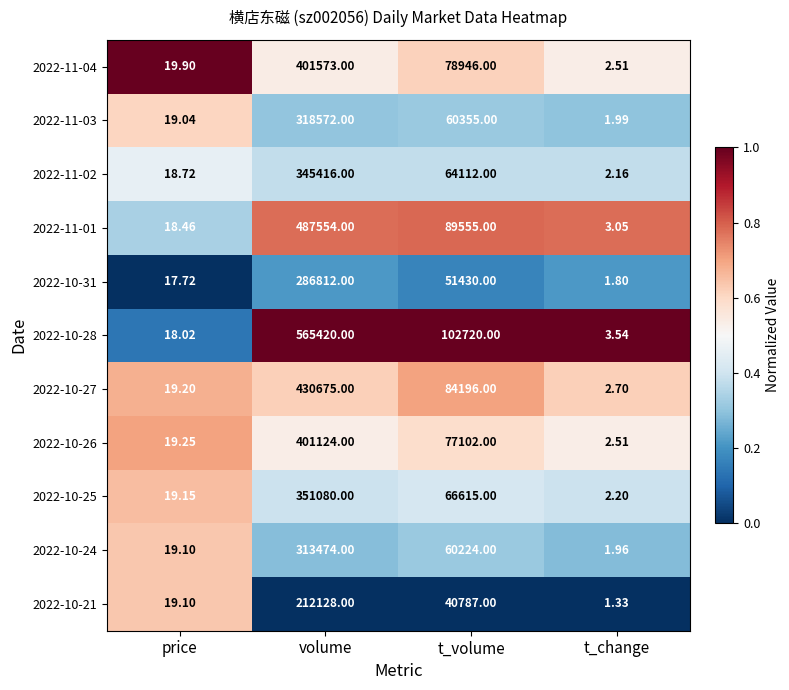

Which series has the largest total across all categories?

2022-10-28